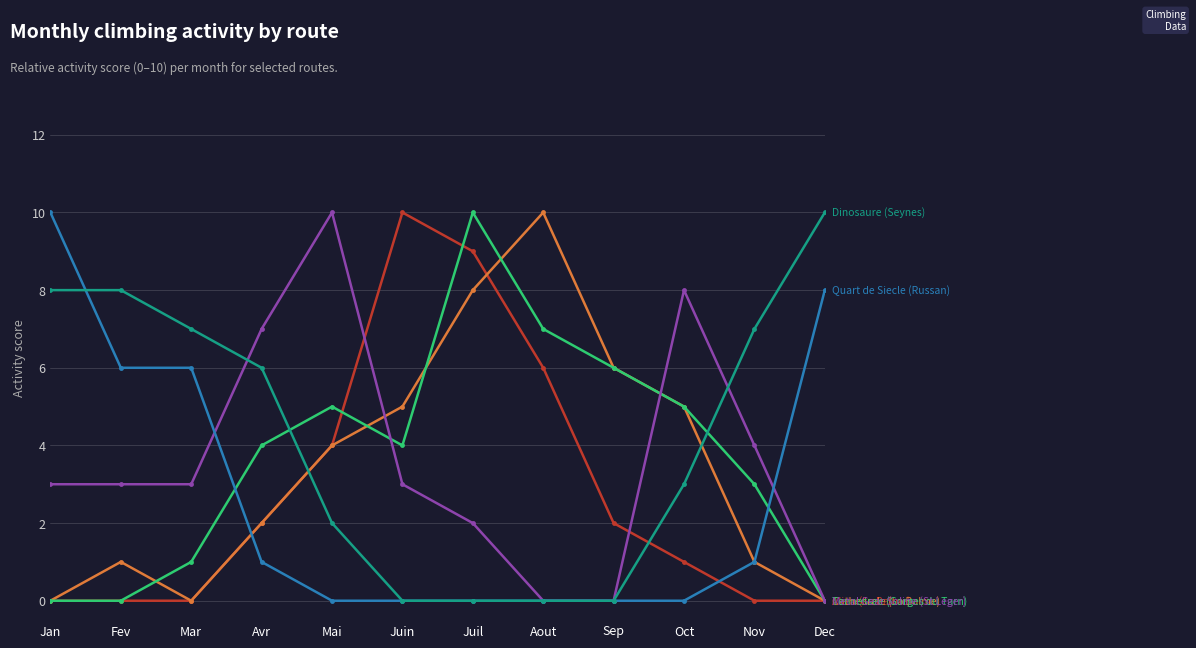

What is the label of the 2nd point from the right?

Nov